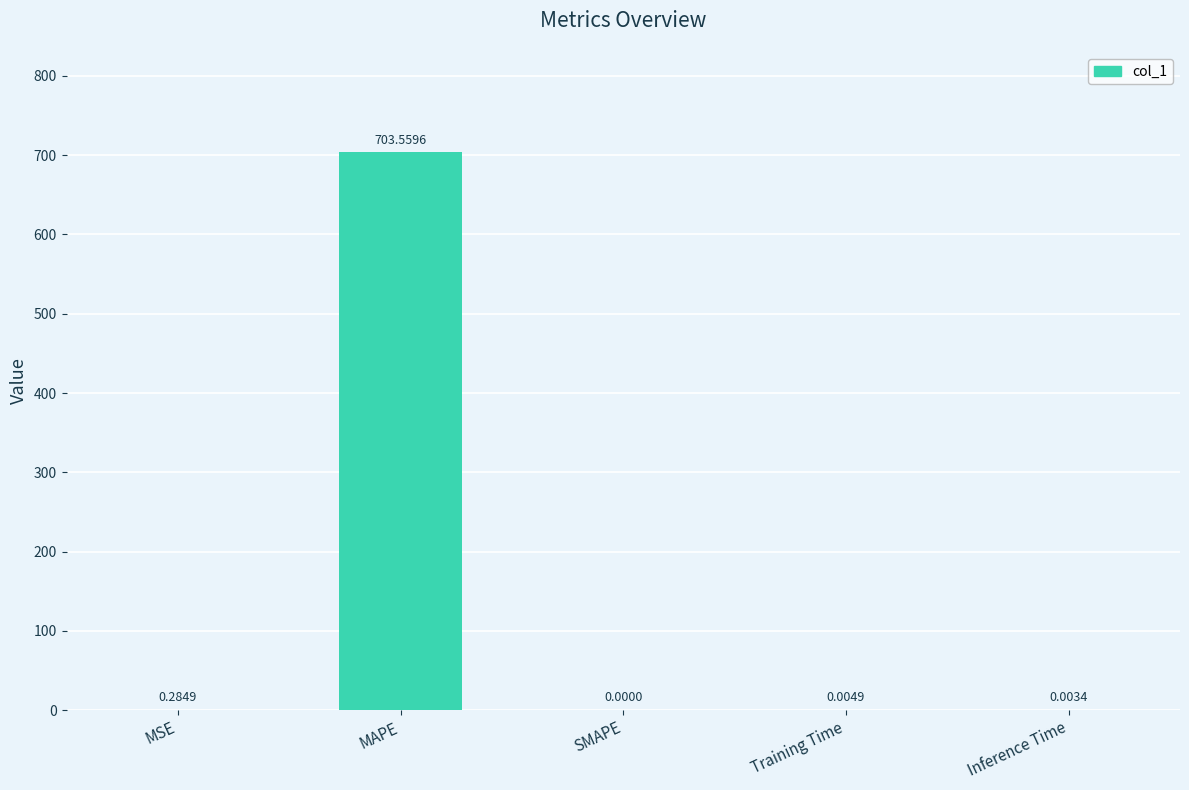

What is the change in value from MSE to SMAPE?

-0.3